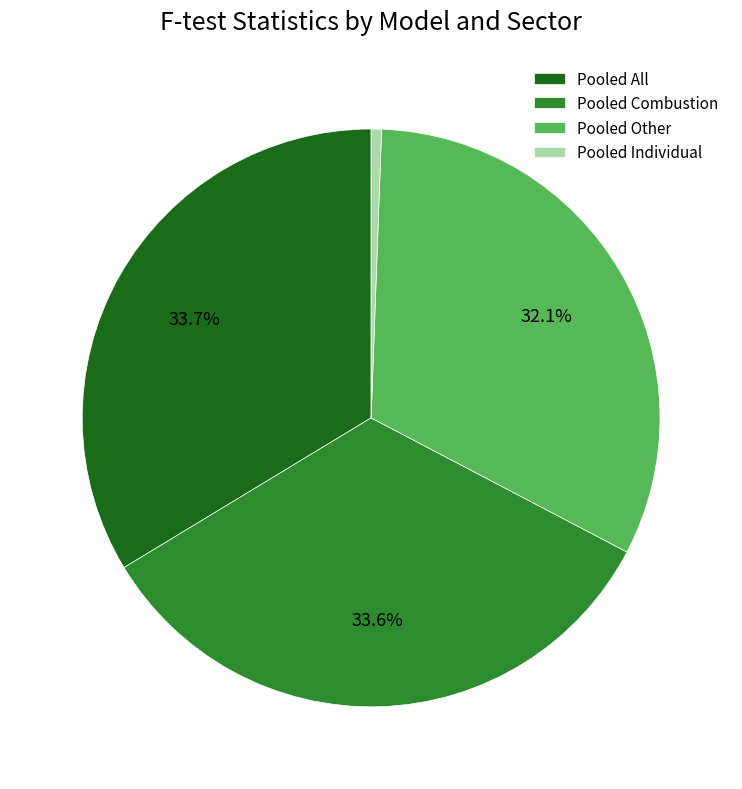

What is the smallest slice in the pie chart?

Pooled Individual